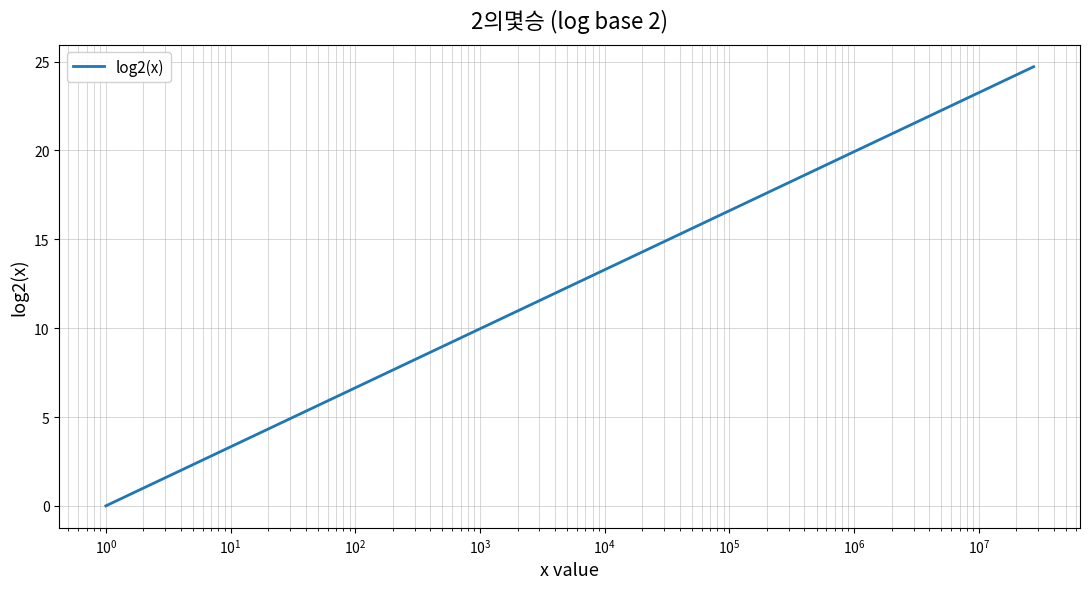

What is the difference between the maximum and minimum values?

24.7